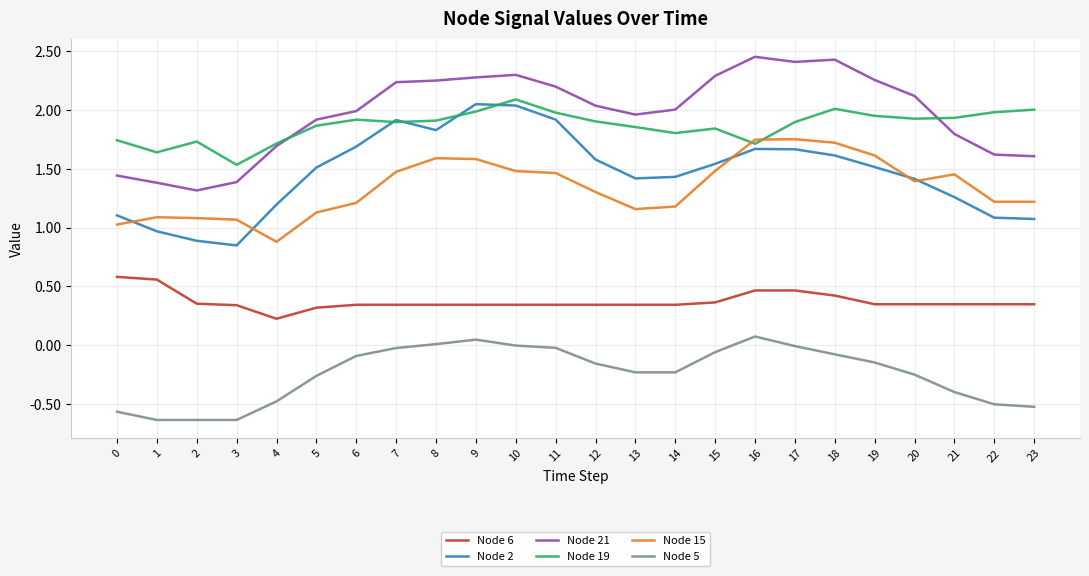

True or false: Node 15 has more than 0 points higher than both neighbors.

True